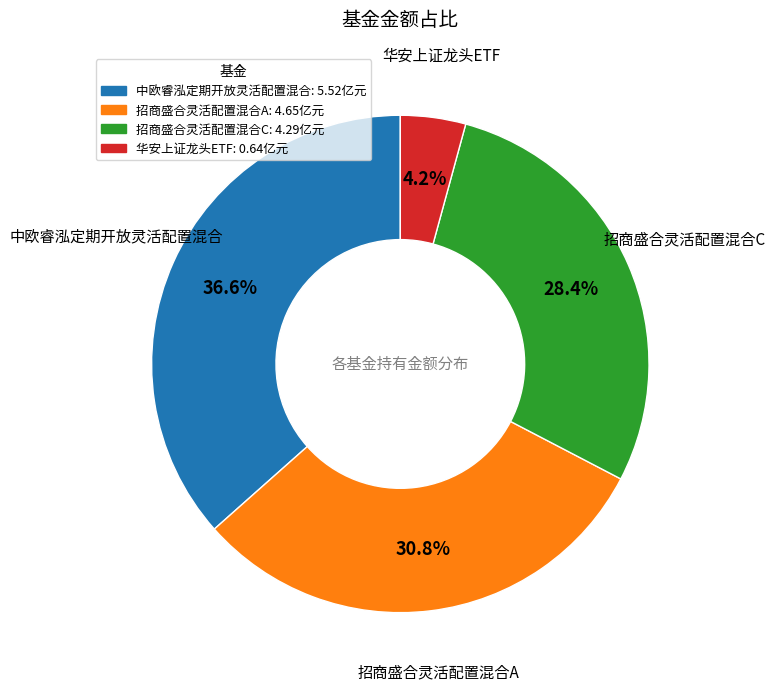

Approximately how many times larger is the value at 华安上证龙头ETF compared to 中欧睿泓定期开放灵活配置混合?

0.1